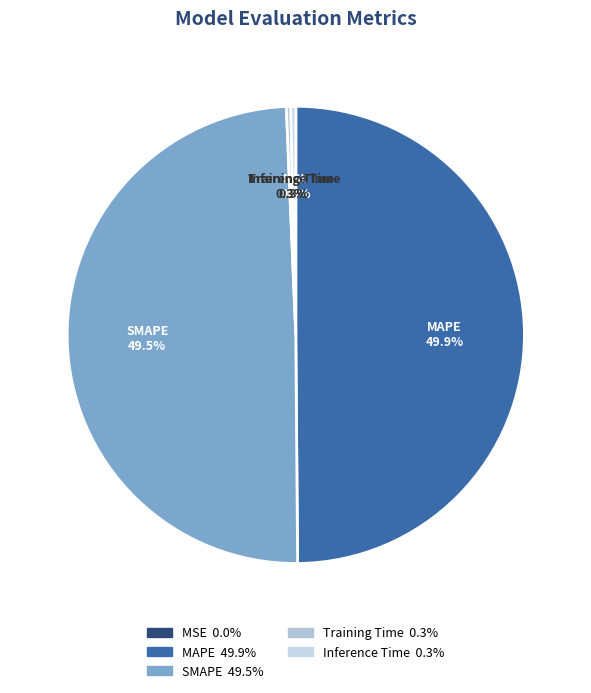

Does Training Time represent more than half of the total?

No